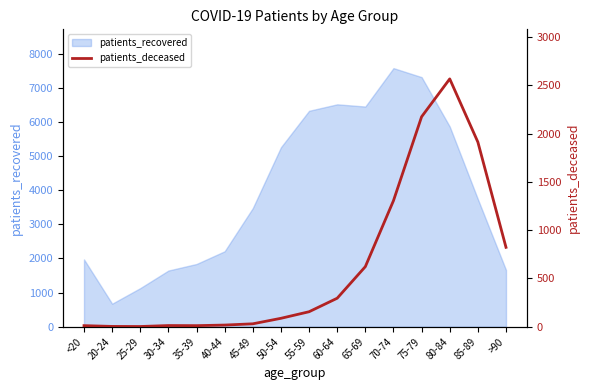

Which category has the lowest value in the patients_recovered series?

20-24